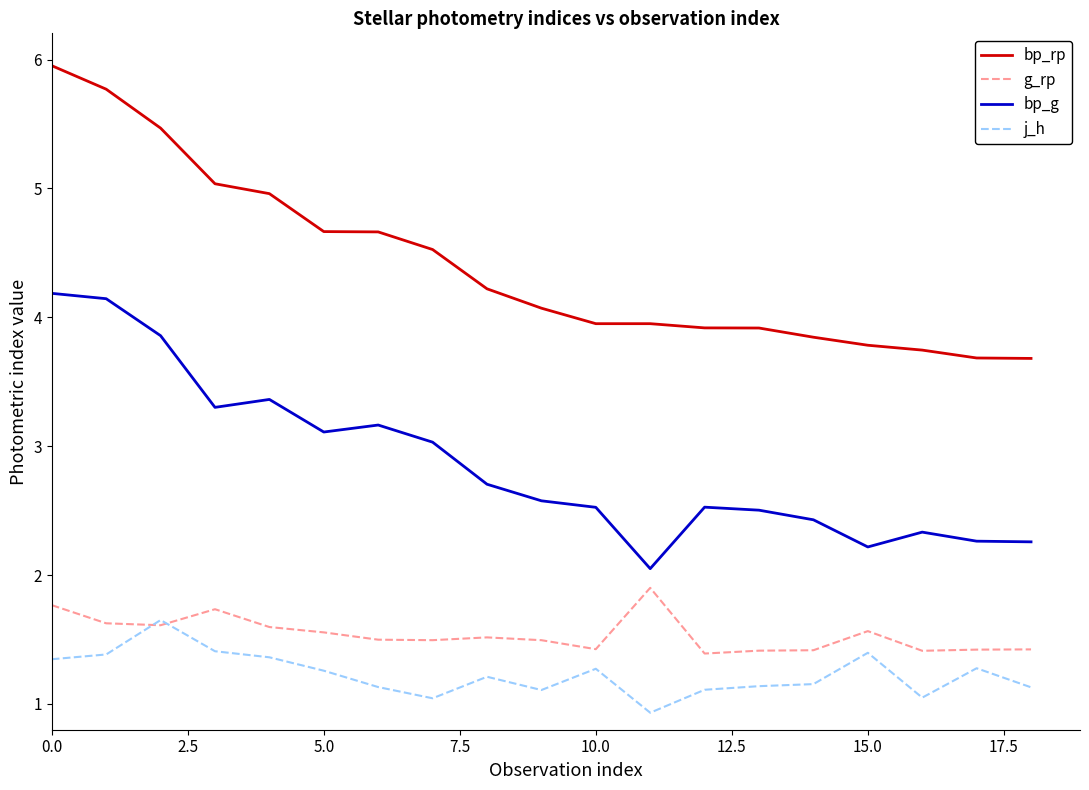

Which series has the largest range (max minus min)?

bp_rp